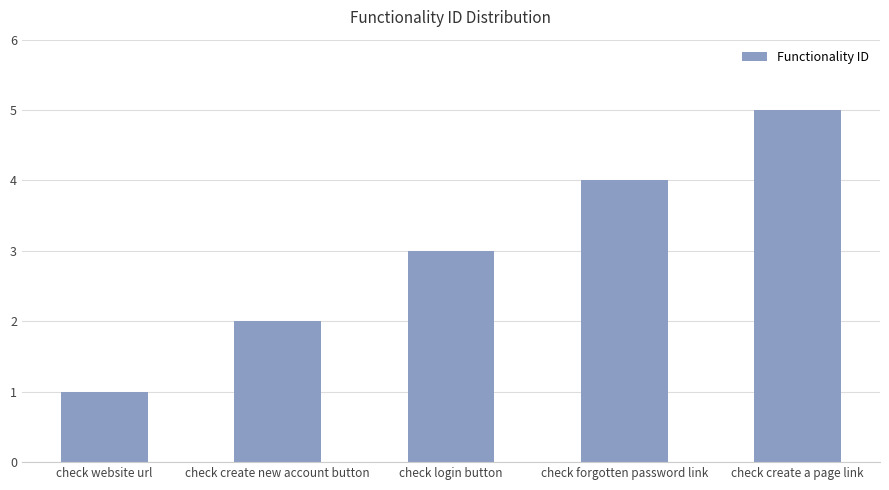

How many categories are shown in the chart?

5